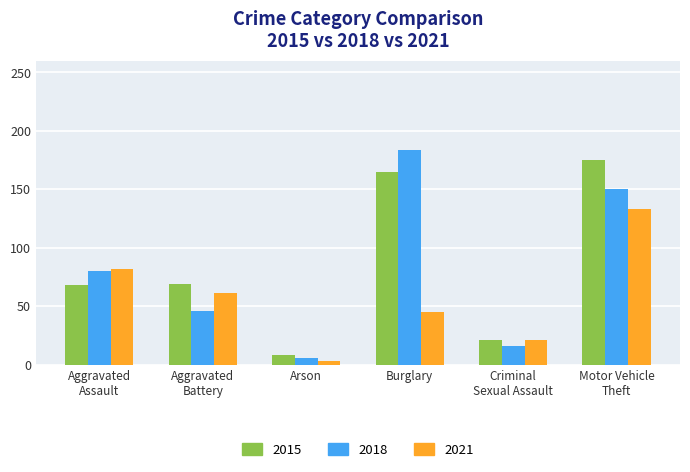

Which category has the lowest value across all series?

Arson